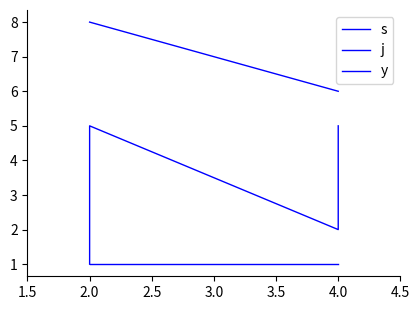

True or false: j and y cross at least once.

False